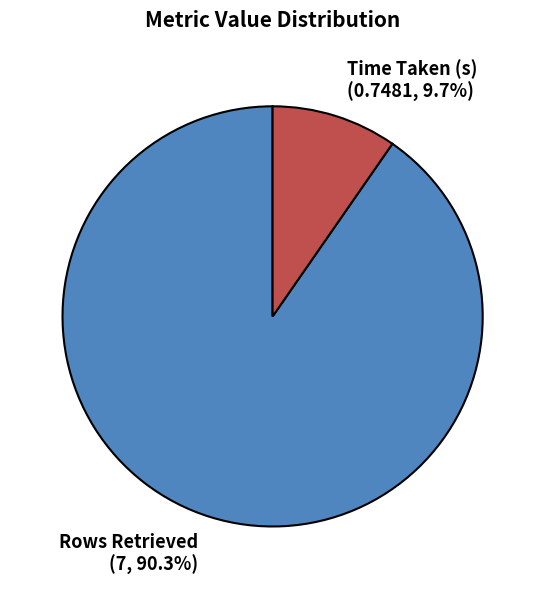

What is the ratio of the value at Time Taken (s) to the value at Rows Retrieved?

0.1